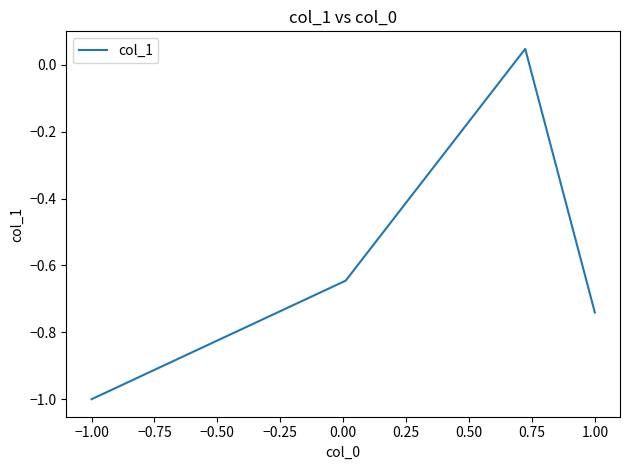

What is the difference between the maximum and second lowest values?

0.8